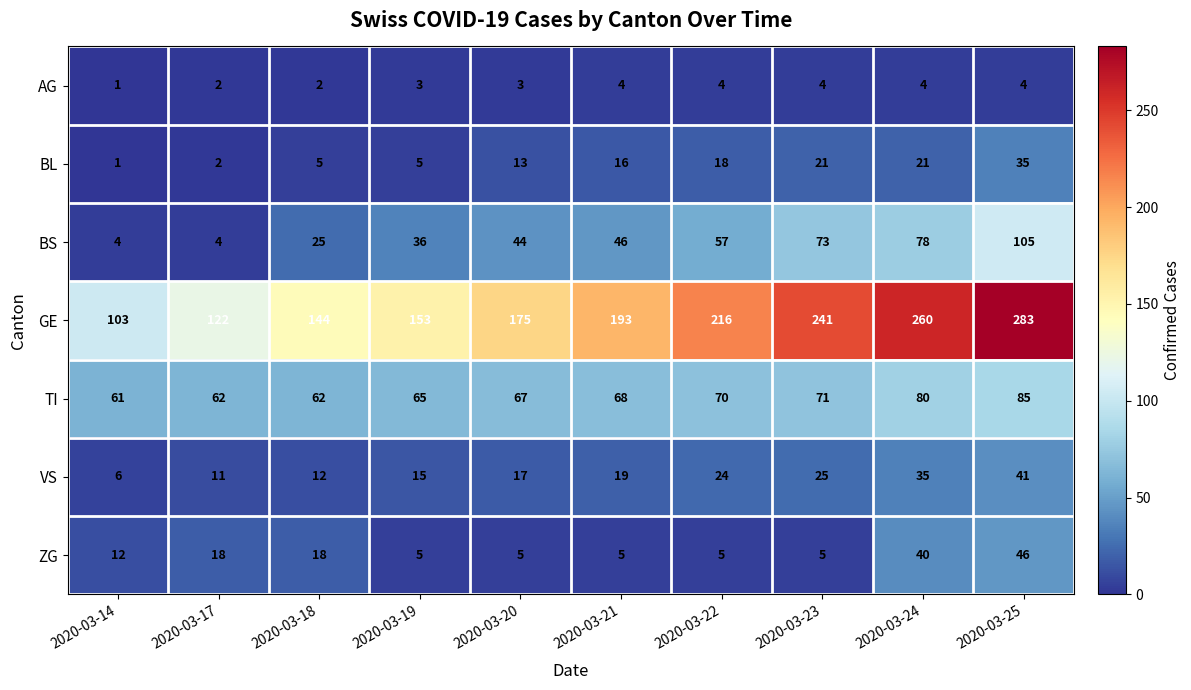

Which series has the widest spread of values?

GE